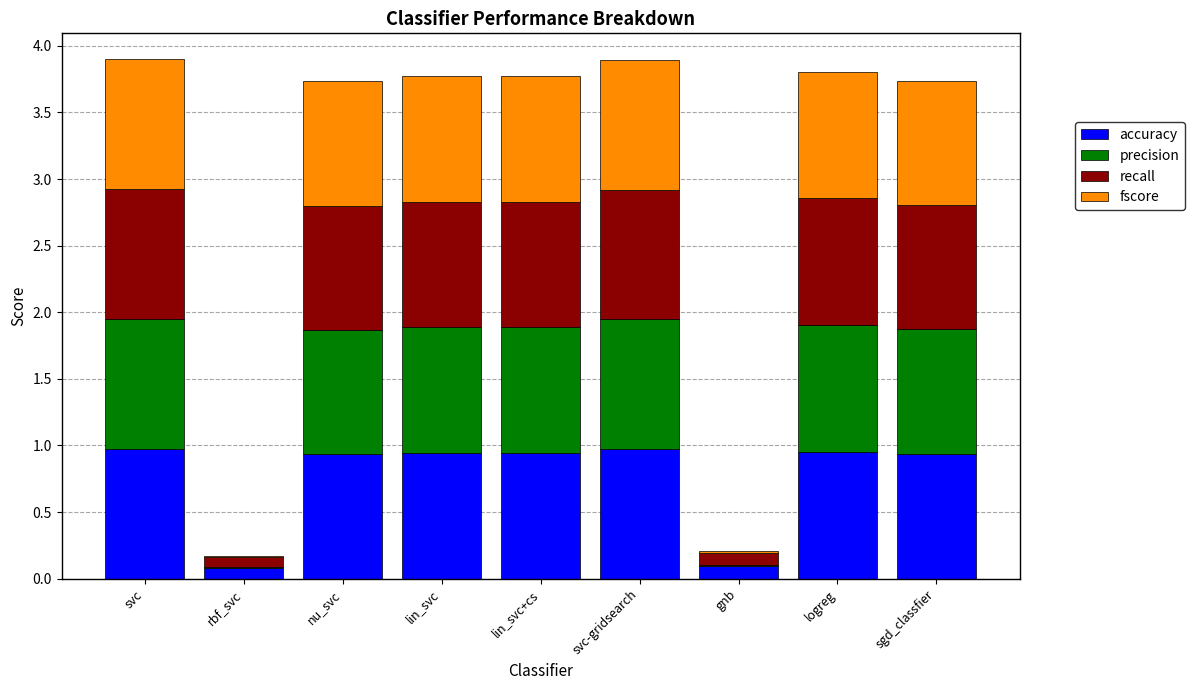

What is the total value across all series at svc?

3.9